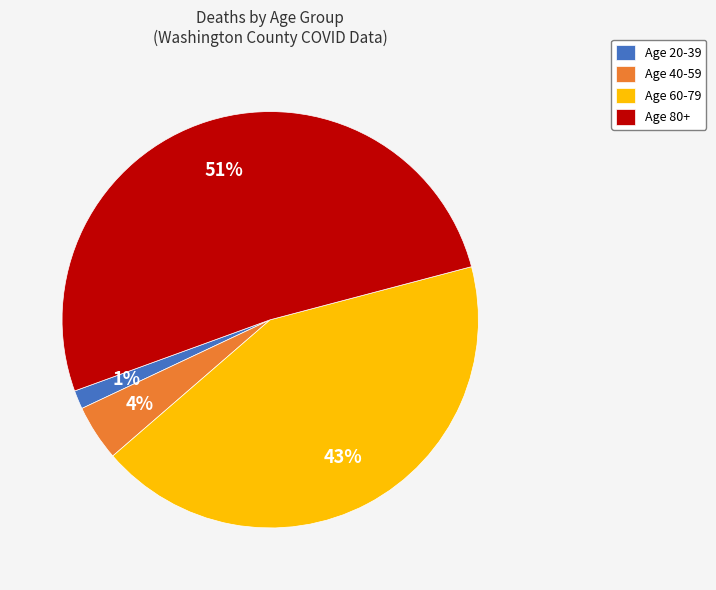

Which has a higher value, Age 60-79 or Age 80+?

Age 80+